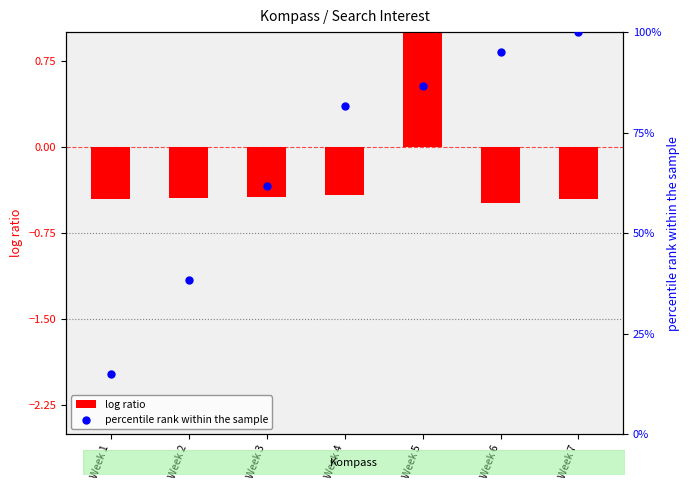

Which series has the largest total across all categories?

percentile rank within the sample